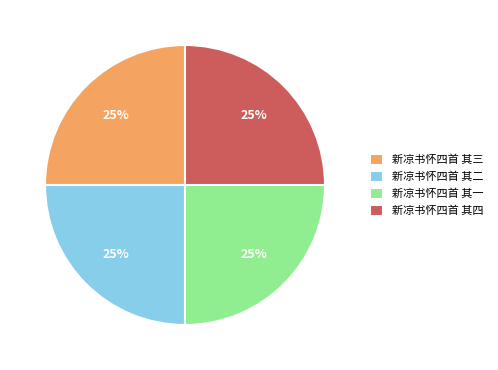

To the nearest percent, what is the average slice percentage?

25%